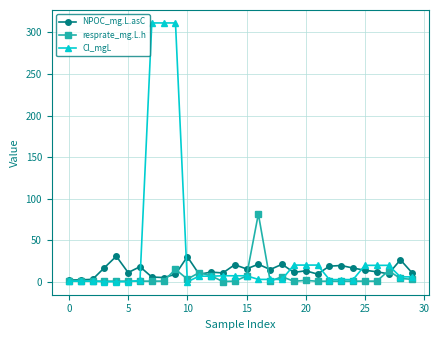

At how many categories does at least one series exceed 267?

3